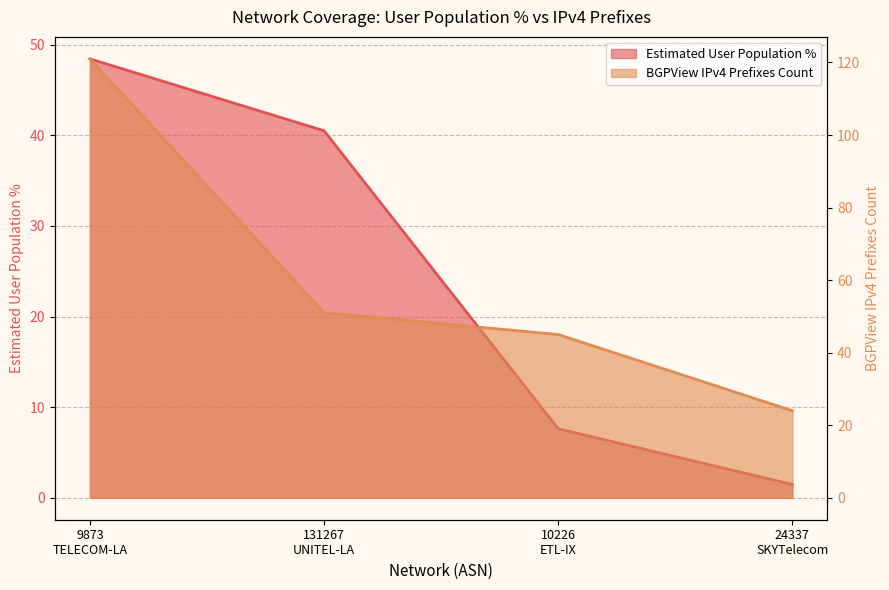

True or false: Estimated User Population % and BGPView IPv4 Prefixes Count cross at least once.

False